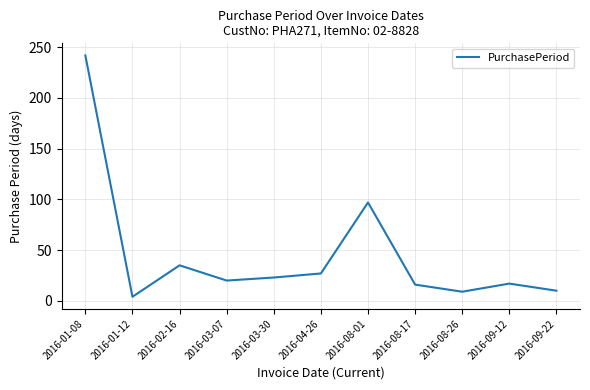

The value at 2016-01-08 is 402. True or false?

False